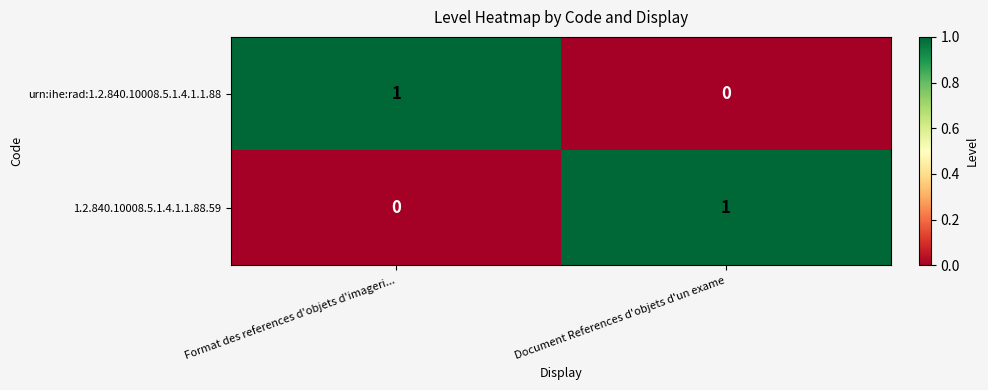

True or false: 1.2.840.10008.5.1.4.1.1.88.59 has a value of 0 at Document References d'objets d'un exame.

False